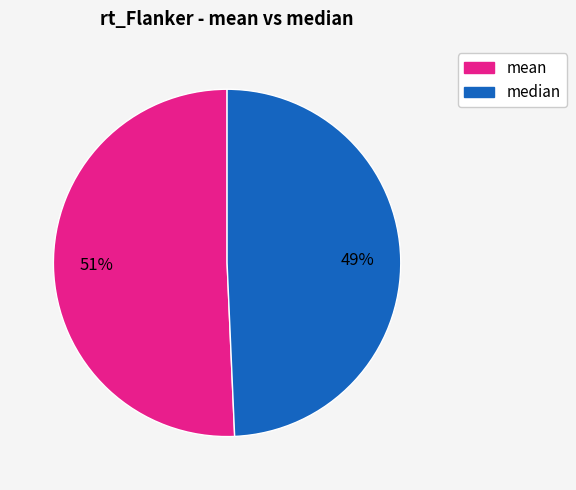

To the nearest percent, what portion does mean represent?

51%